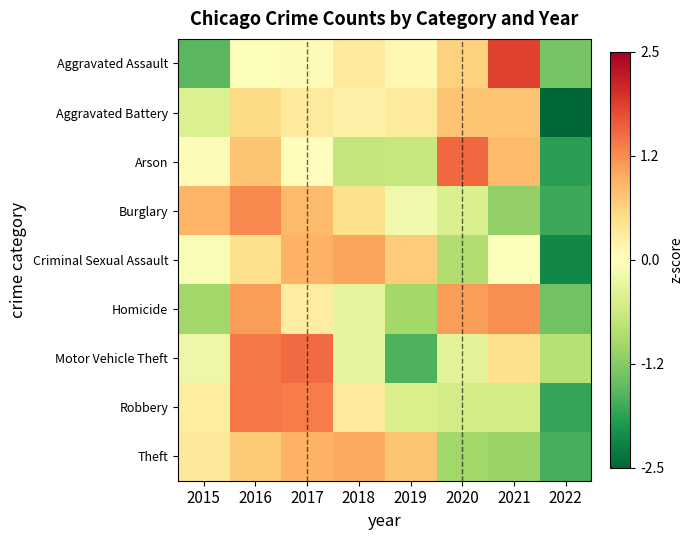

Reading left to right, transcribe all the data shown in this chart.

Aggravated Assault: 2015=-1.5	2016=-0.0	2017=0.1	2018=0.3	2019=0.1	2020=0.6	2021=1.8	2022=-1.3
Aggravated Battery: 2015=-0.5	2016=0.5	2017=0.3	2018=0.2	2019=0.3	2020=0.8	2021=0.8	2022=-2.5
Arson: 2015=0.1	2016=0.8	2017=0.0	2018=-0.7	2019=-0.7	2020=1.5	2021=0.9	2022=-1.9
Burglary: 2015=0.9	2016=1.3	2017=0.9	2018=0.5	2019=-0.2	2020=-0.5	2021=-1.1	2022=-1.7
Criminal Sexual Assault: 2015=-0.1	2016=0.5	2017=0.9	2018=1.1	2019=0.7	2020=-0.9	2021=-0.0	2022=-2.1
Homicide: 2015=-1.0	2016=1.1	2017=0.3	2018=-0.3	2019=-1.0	2020=1.1	2021=1.2	2022=-1.4
Motor Vehicle Theft: 2015=-0.2	2016=1.4	2017=1.5	2018=-0.3	2019=-1.6	2020=-0.4	2021=0.5	2022=-0.8
Robbery: 2015=0.3	2016=1.4	2017=1.4	2018=0.3	2019=-0.5	2020=-0.6	2021=-0.5	2022=-1.8
Theft: 2015=0.3	2016=0.7	2017=0.9	2018=1.0	2019=0.8	2020=-1.0	2021=-1.1	2022=-1.7